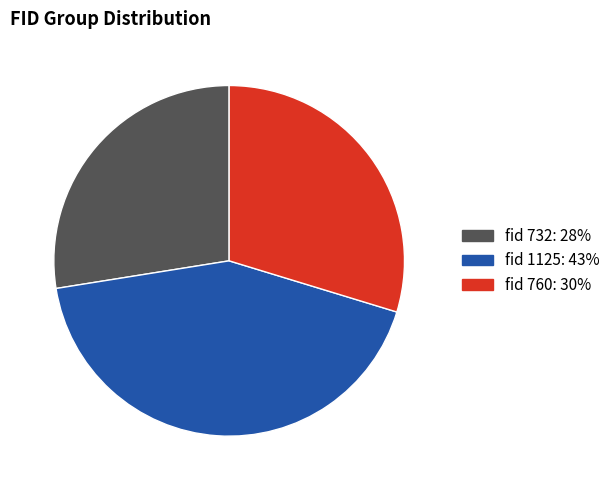

Does any single category account for the majority?

No